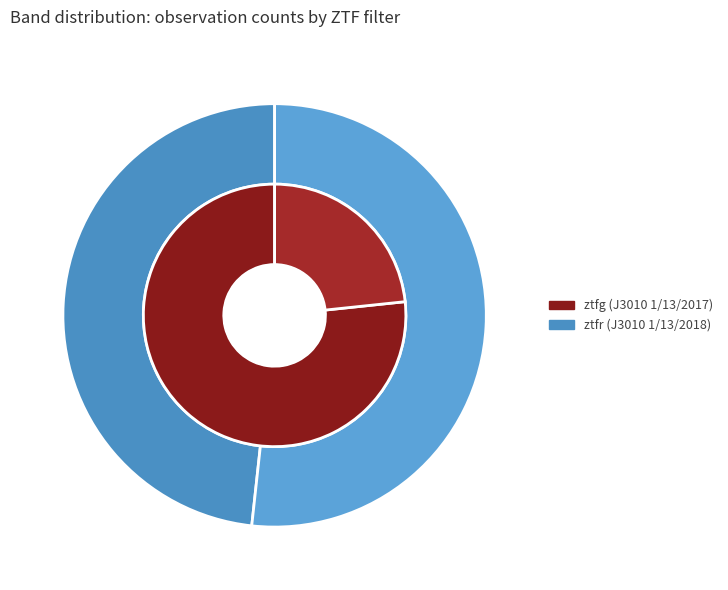

What portion of the pie excludes ztfr?

51.7%